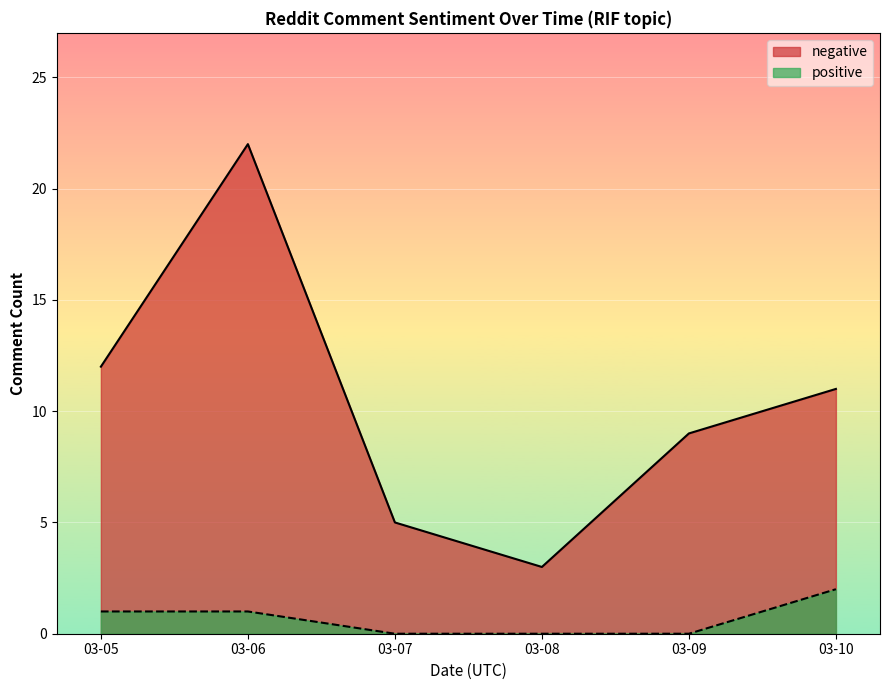

What is the maximum value for negative?

22